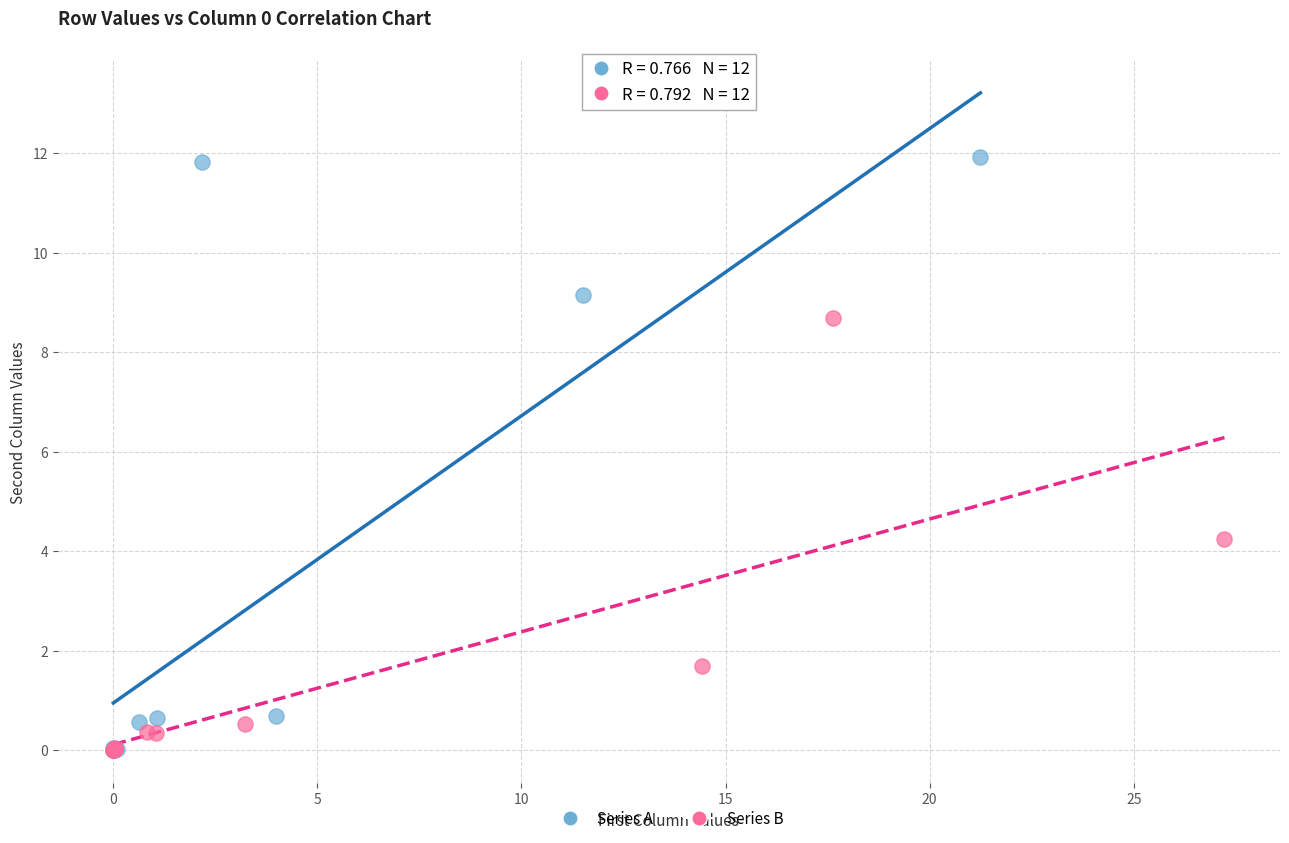

Which series has the largest Y range (max minus min)?

Series A